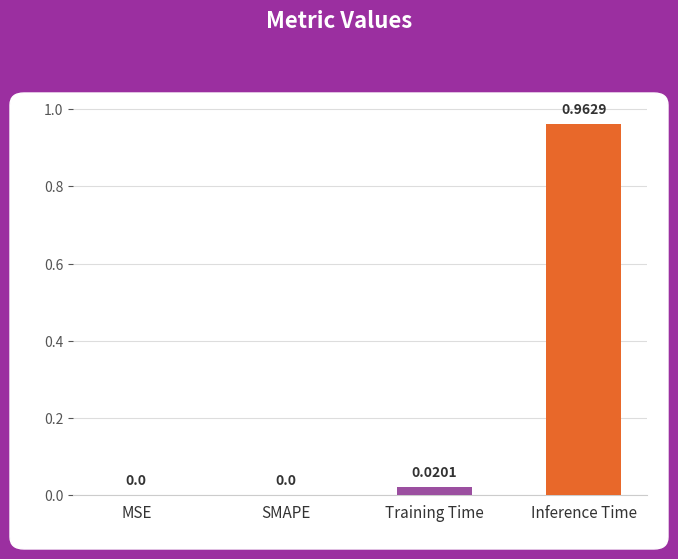

What is the change in value from Training Time to Inference Time?

+0.9